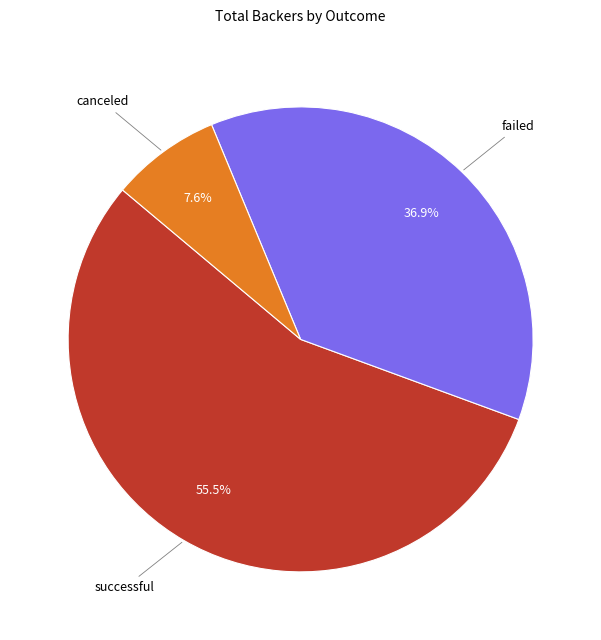

To the nearest percent, what percentage of the pie is canceled?

8%